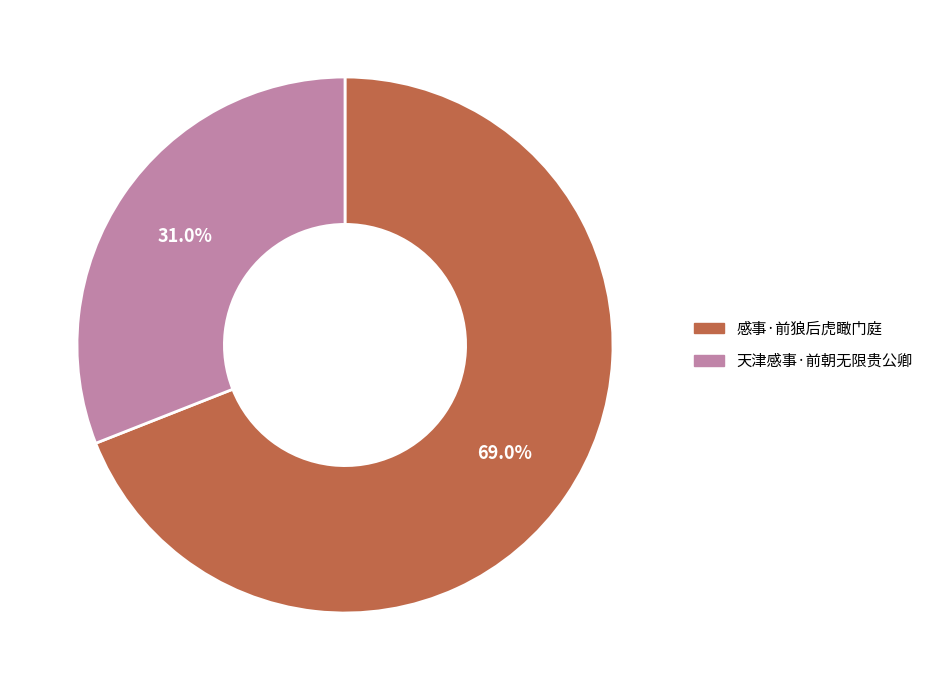

To the nearest percent, what is the average slice percentage?

50%